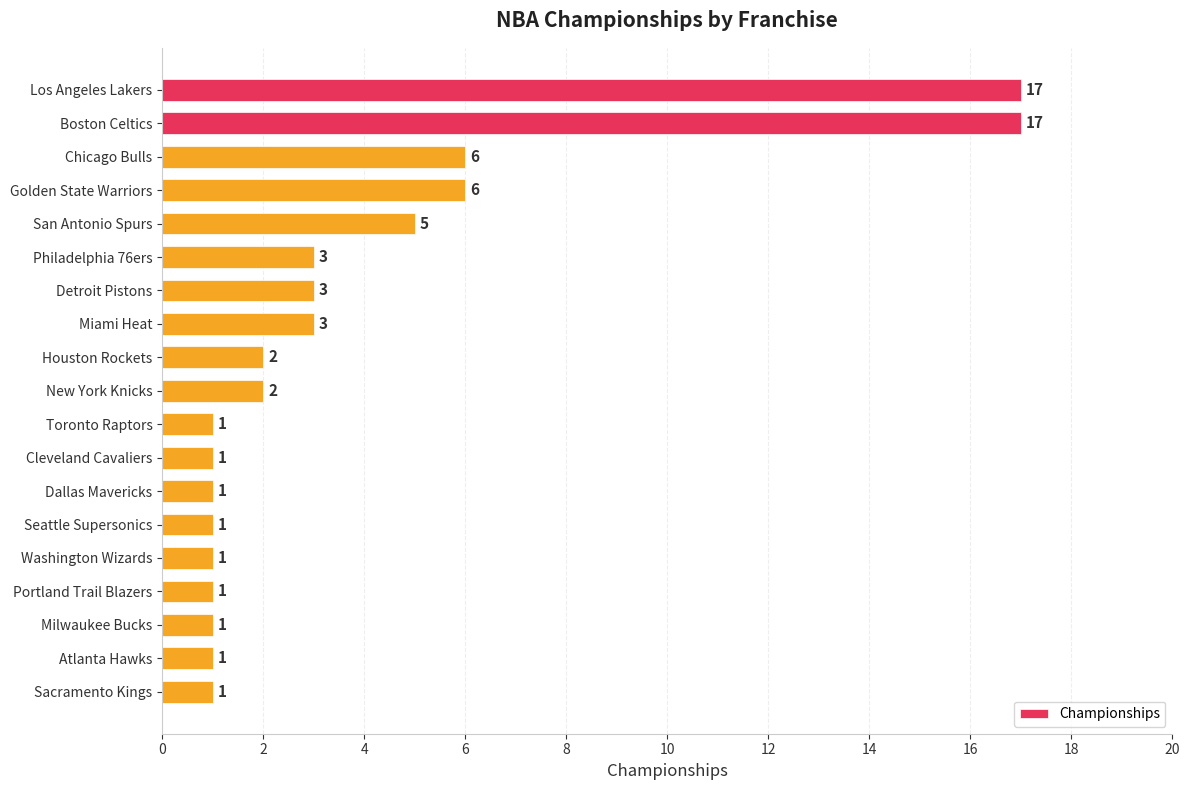

Which has a higher value, Dallas Mavericks or San Antonio Spurs?

San Antonio Spurs